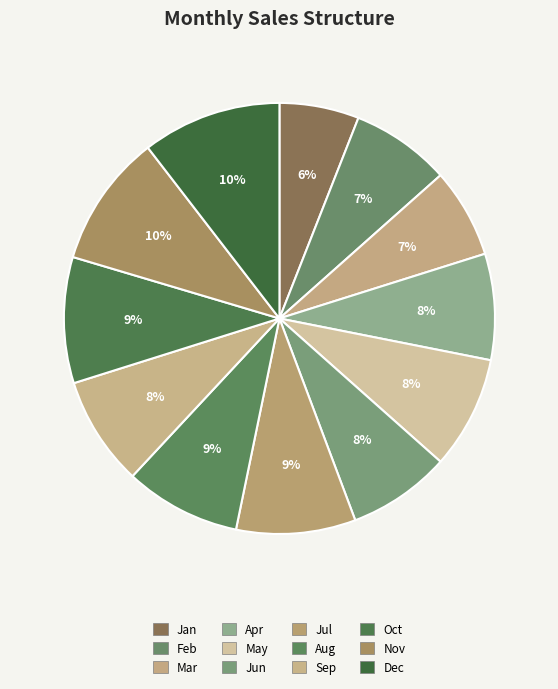

Which has a higher value, Oct or Jan?

Oct